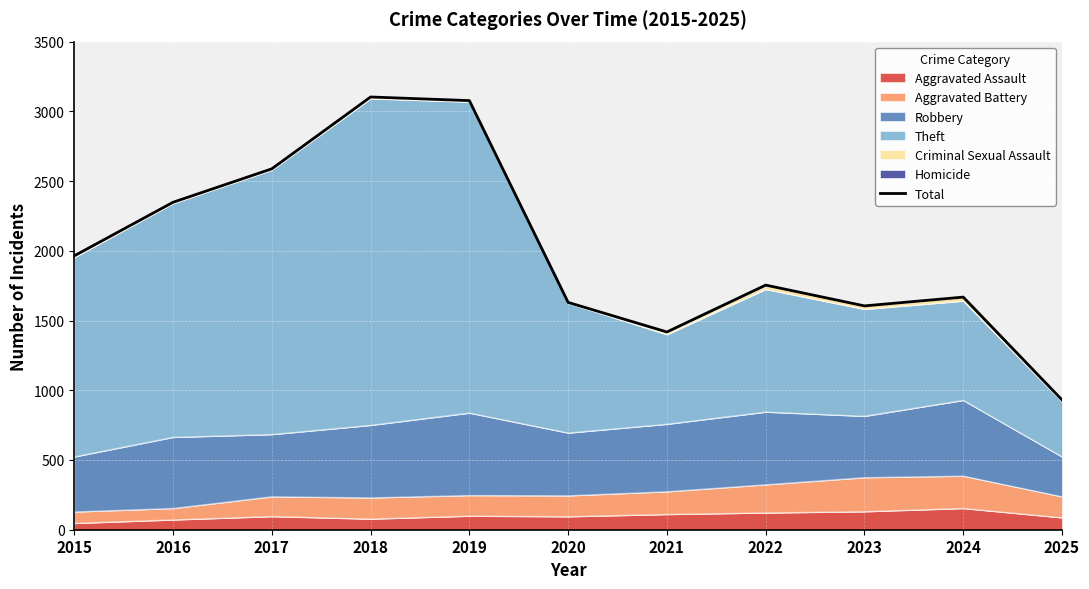

What is the change in value from 2015 to 2024?

-296